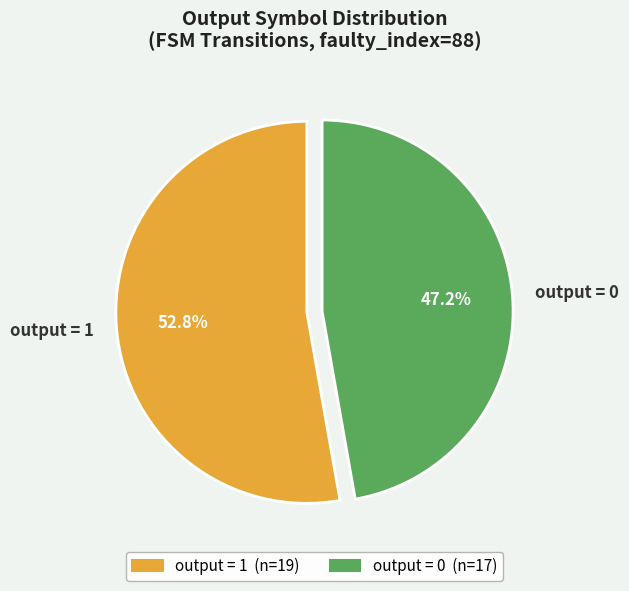

What is the total percentage of output = 0 and output = 1?

100.0%